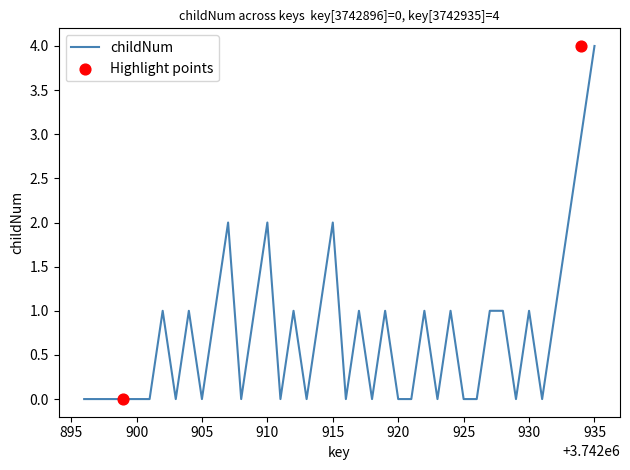

At which label does childNum reach its peak?

935